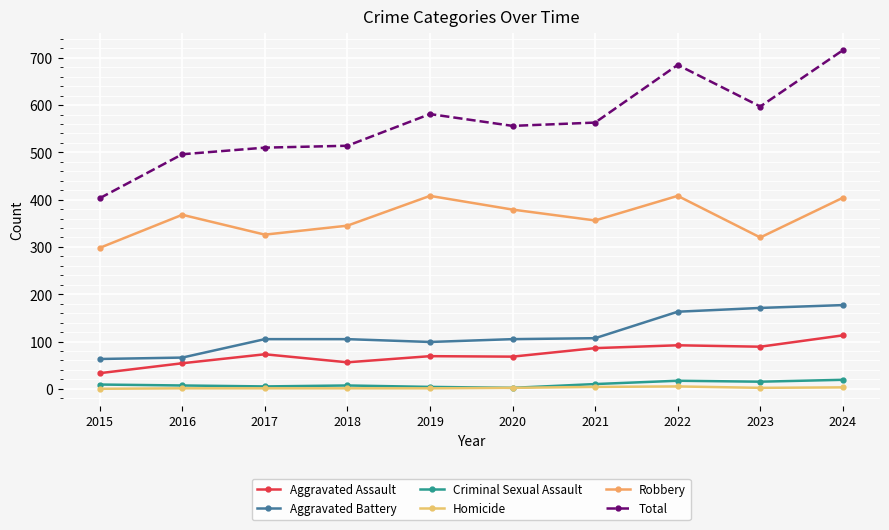

At which label is Criminal Sexual Assault closest to 10?

2021